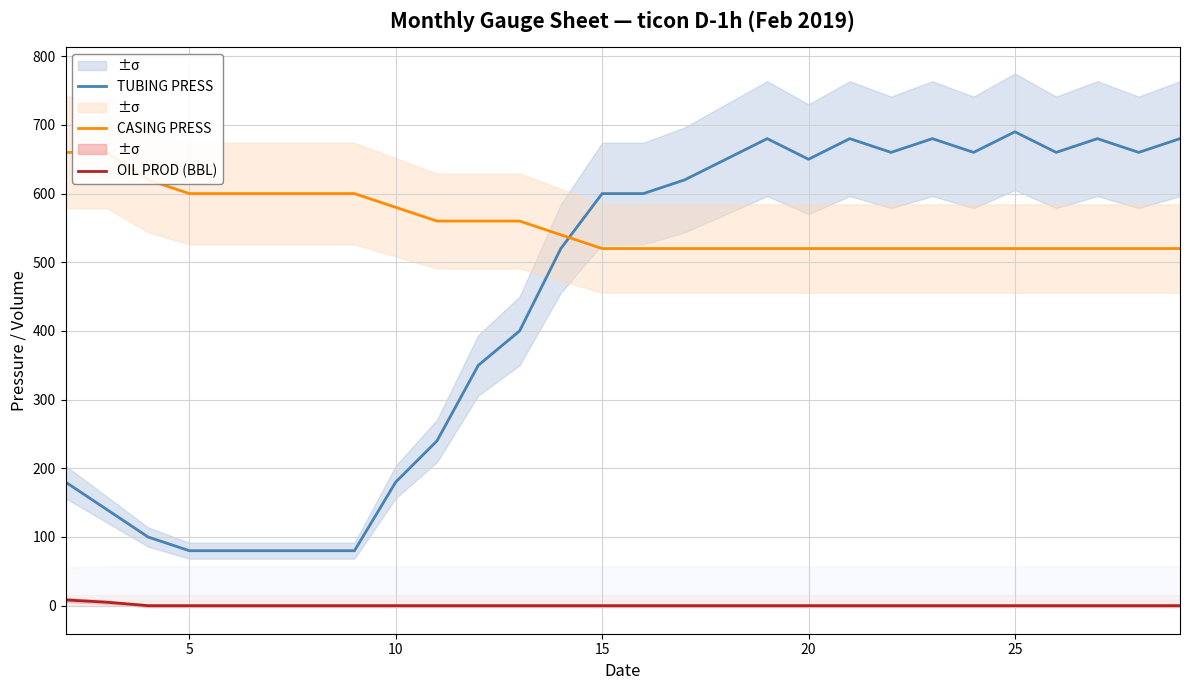

True or false: OIL PROD (BBL) and TUBING PRESS cross at least once.

False